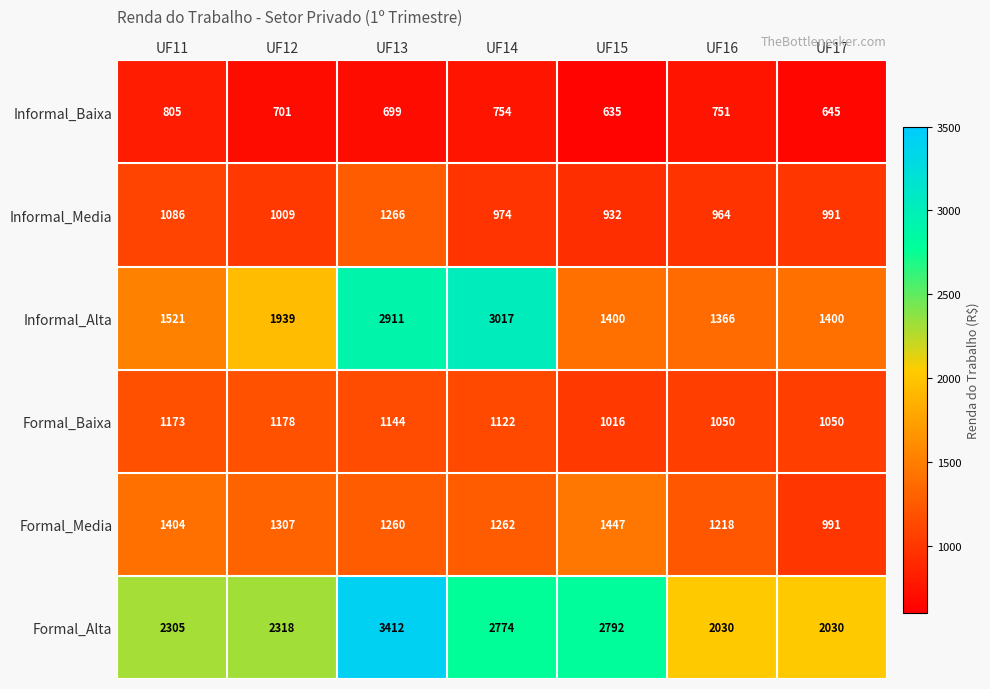

At UF11, list the series in order from largest to smallest.

Formal_Alta, Informal_Alta, Formal_Media, Formal_Baixa, Informal_Media, Informal_Baixa